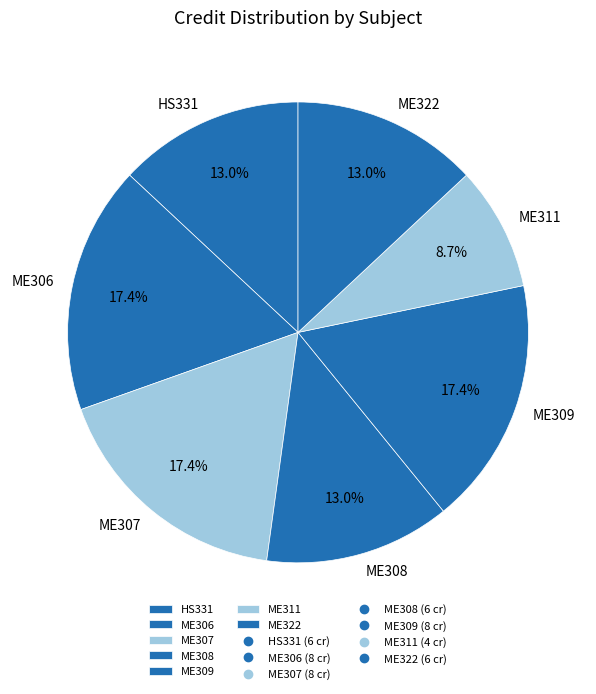

What percentage do ME306 and ME307 together represent?

34.8%